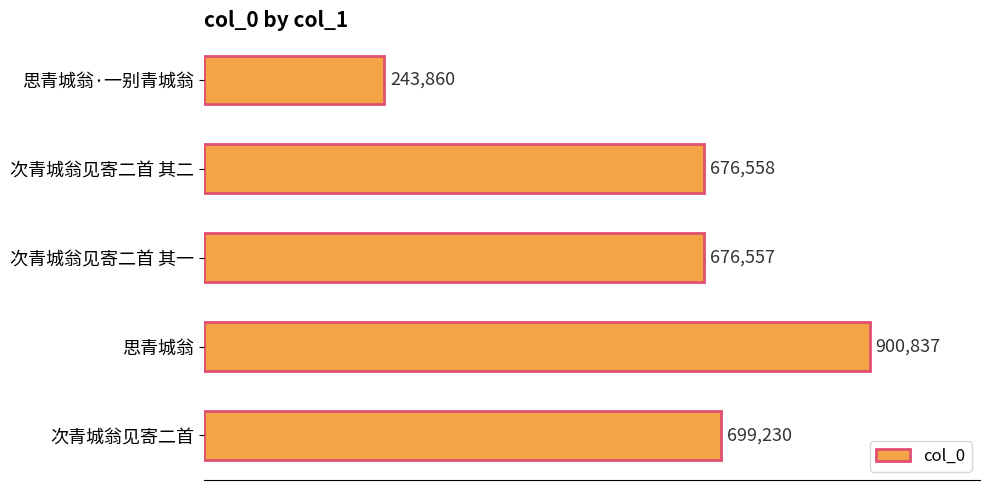

List the labels in order of value, smallest first.

思青城翁·一别青城翁, 次青城翁见寄二首 其一, 次青城翁见寄二首 其二, 次青城翁见寄二首, 思青城翁